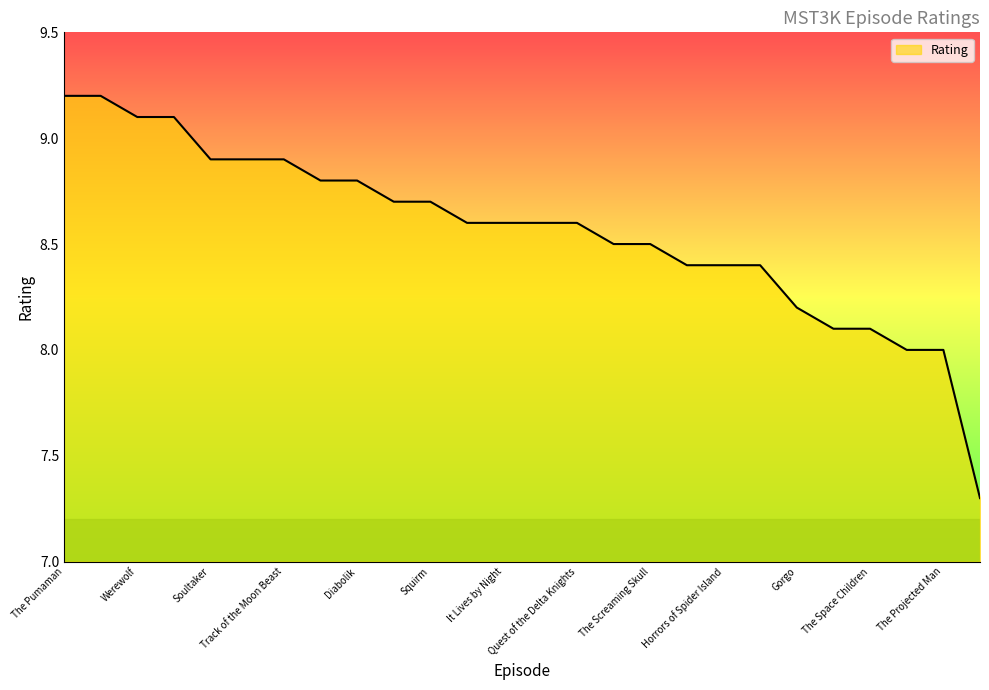

What is the maximum value shown in the chart?

9.2